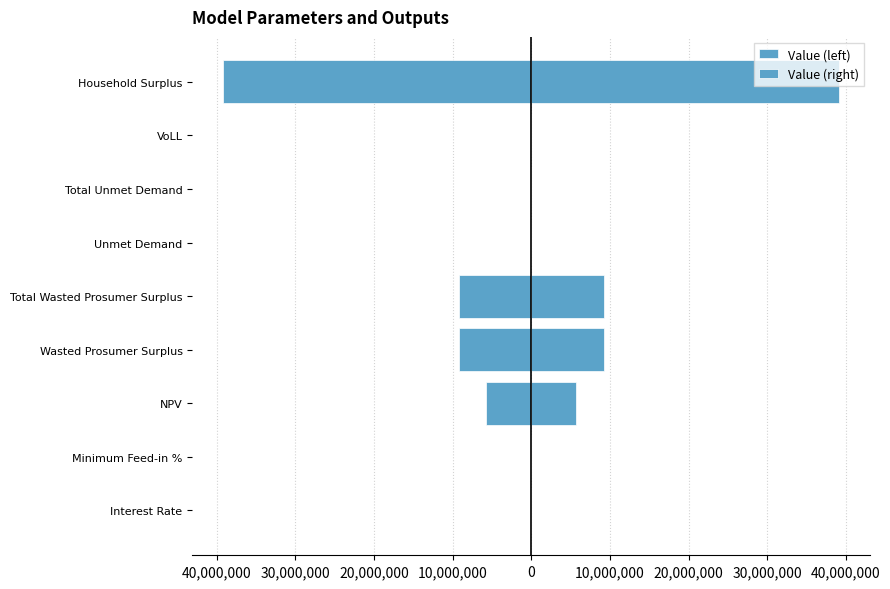

Rank the series by their average value, from lowest to highest.

Value (left), Value (right)